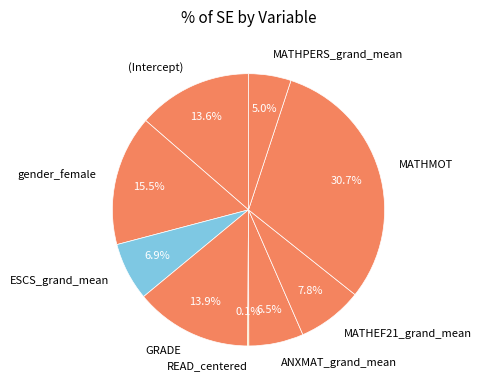

True or false: MATHMOT accounts for 45% of the total.

False